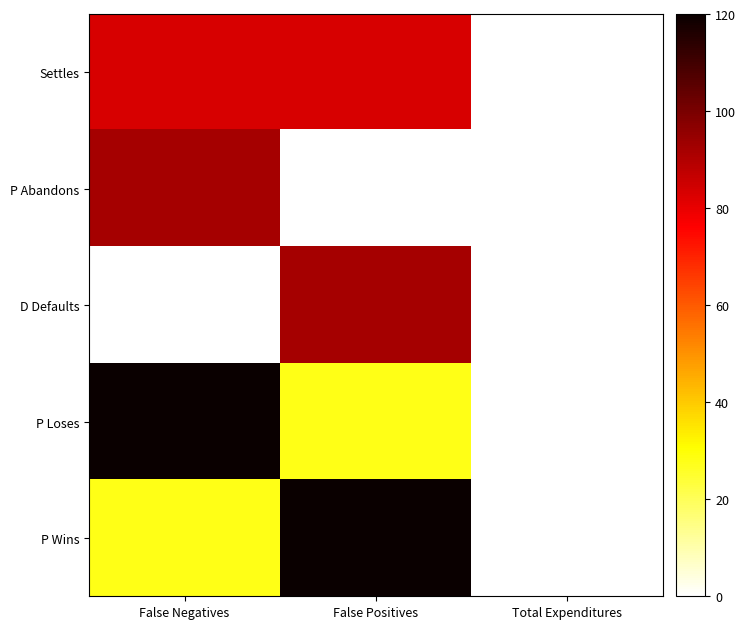

Which series has the largest range (max minus min)?

P Loses